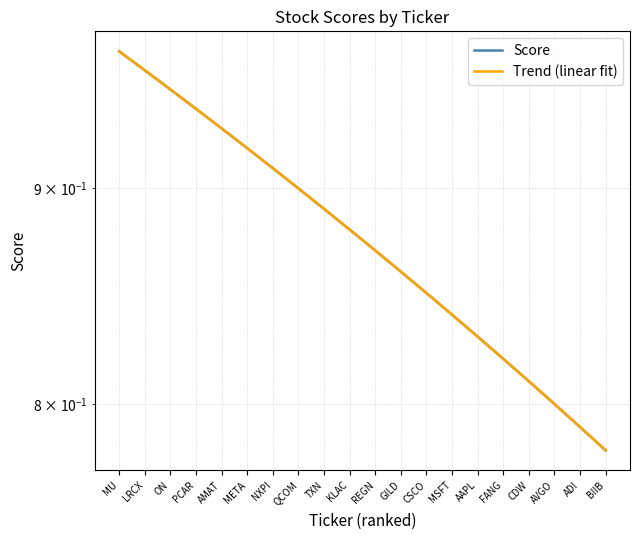

At which category is the sum across all series the highest?

MU